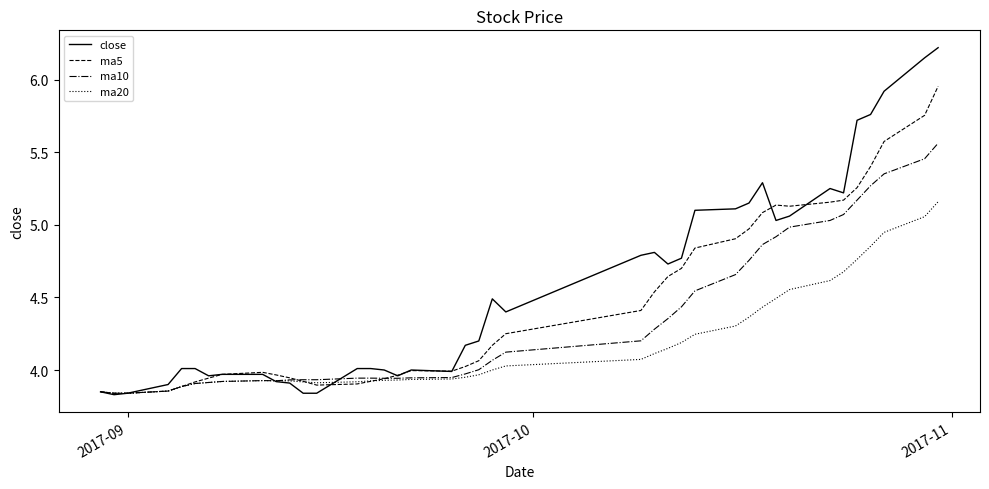

Which series has the widest spread of values?

close